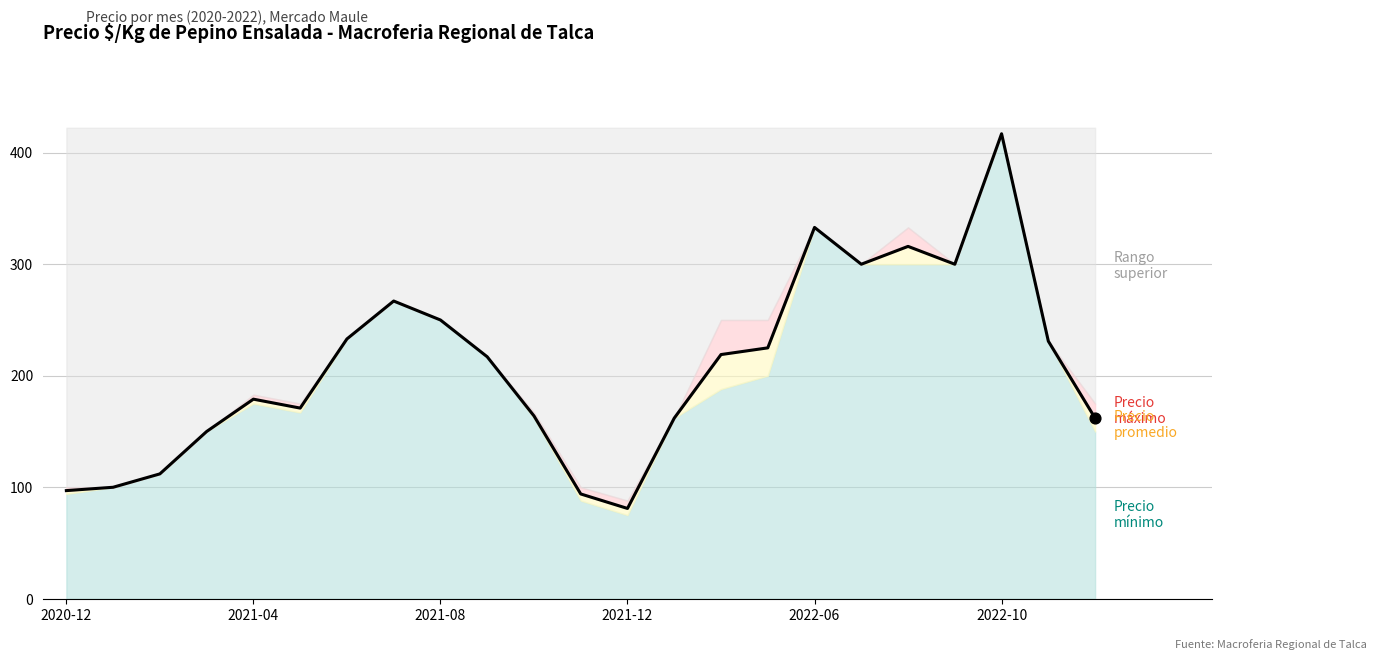

Which has a higher value, 22 or 12?

22